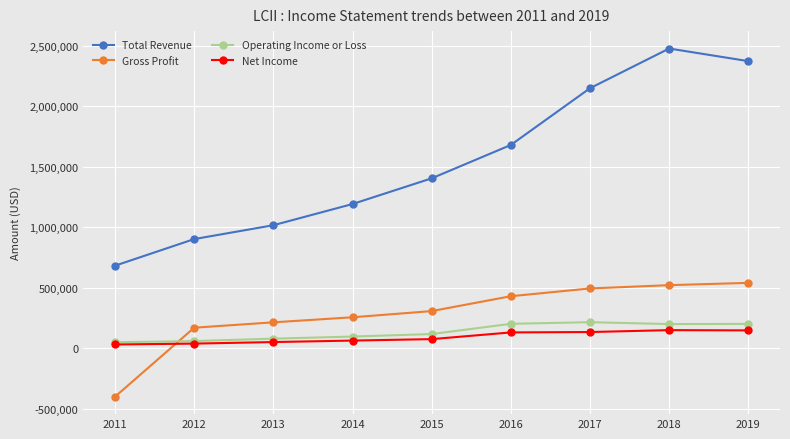

How many lines are shown in the chart?

4